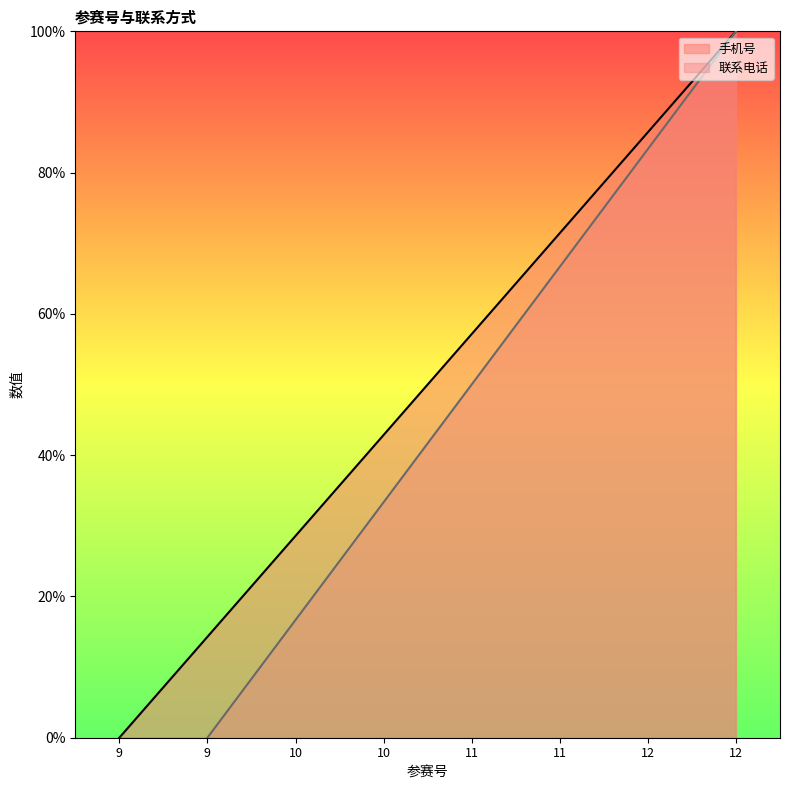

At which category is the sum across all series the highest?

12